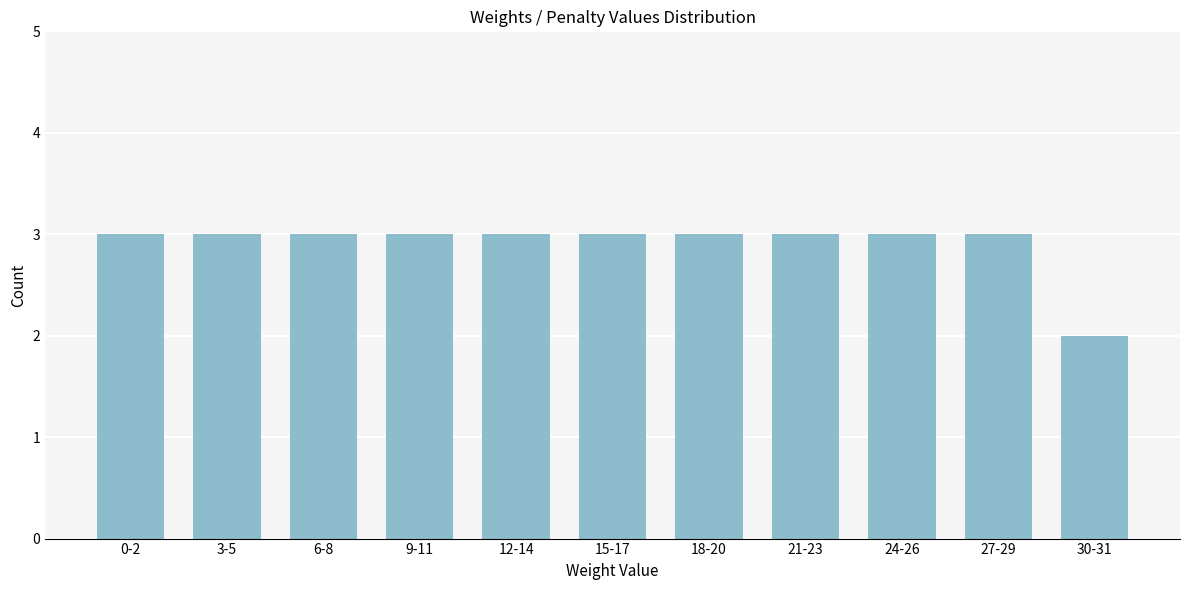

Reading left to right, extract all data points from this chart.

0-2=3	3-5=3	6-8=3	9-11=3	12-14=3	15-17=3	18-20=3	21-23=3	24-26=3	27-29=3	30-31=2